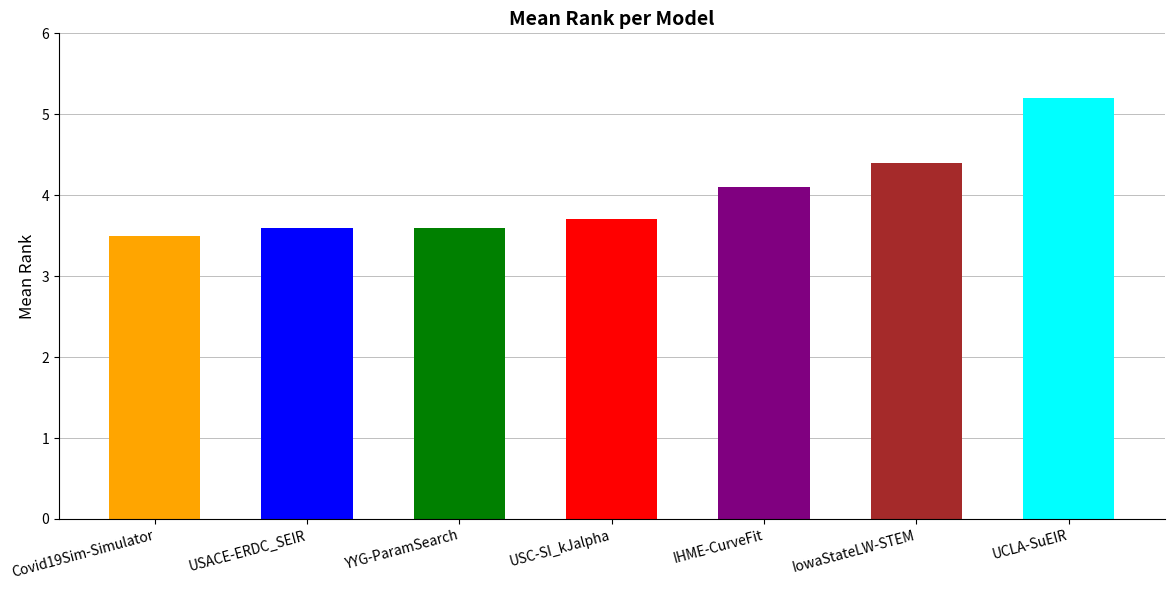

What is the sum of all values?

28.1